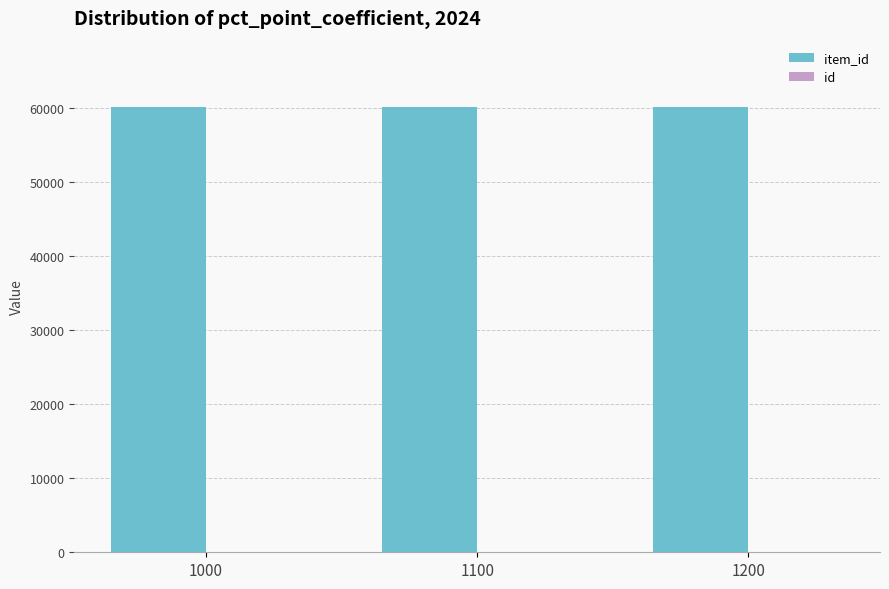

How many groups of bars are there?

3